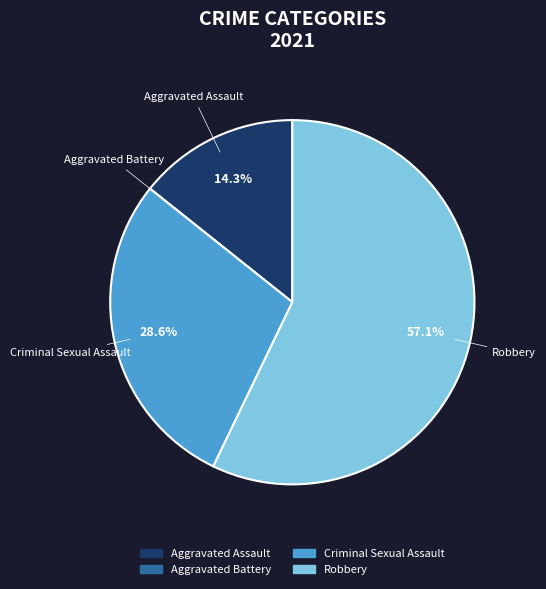

Between Criminal Sexual Assault and Robbery, which is larger?

Robbery